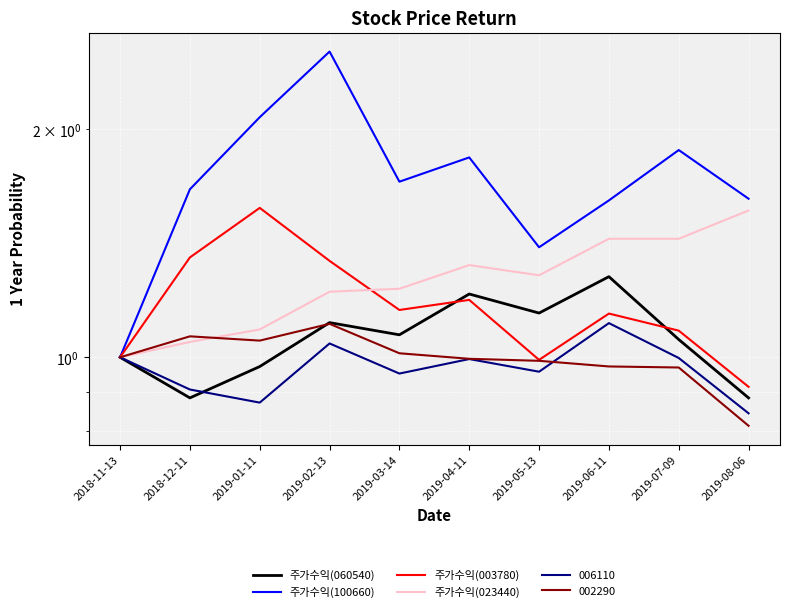

Read the 주가수익(023440) value at 2019-06-11.

1.4